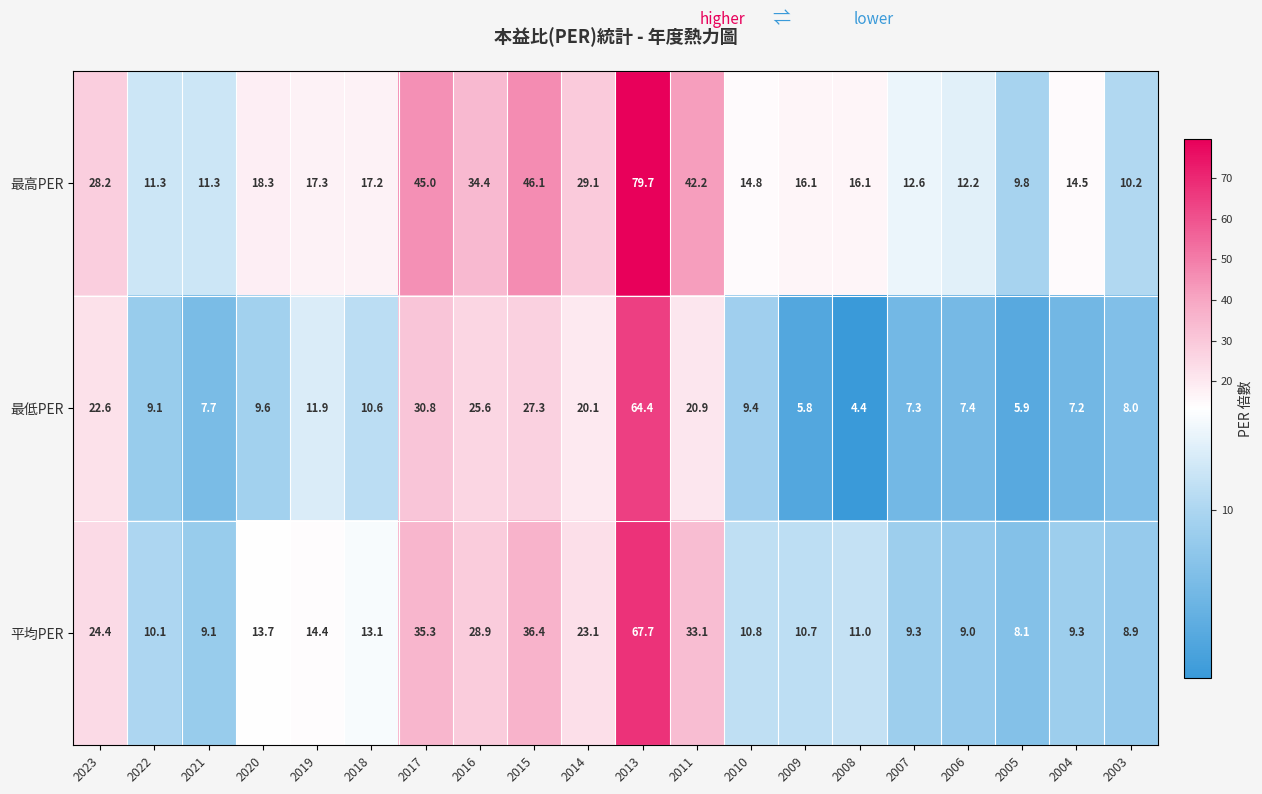

List the series in order of their peak value, highest first.

最高PER, 平均PER, 最低PER